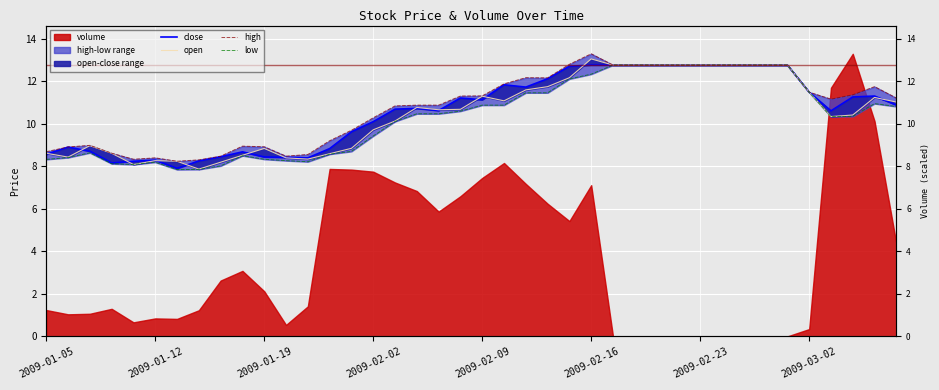

The open series shows 6.4 at 22. True or false?

False